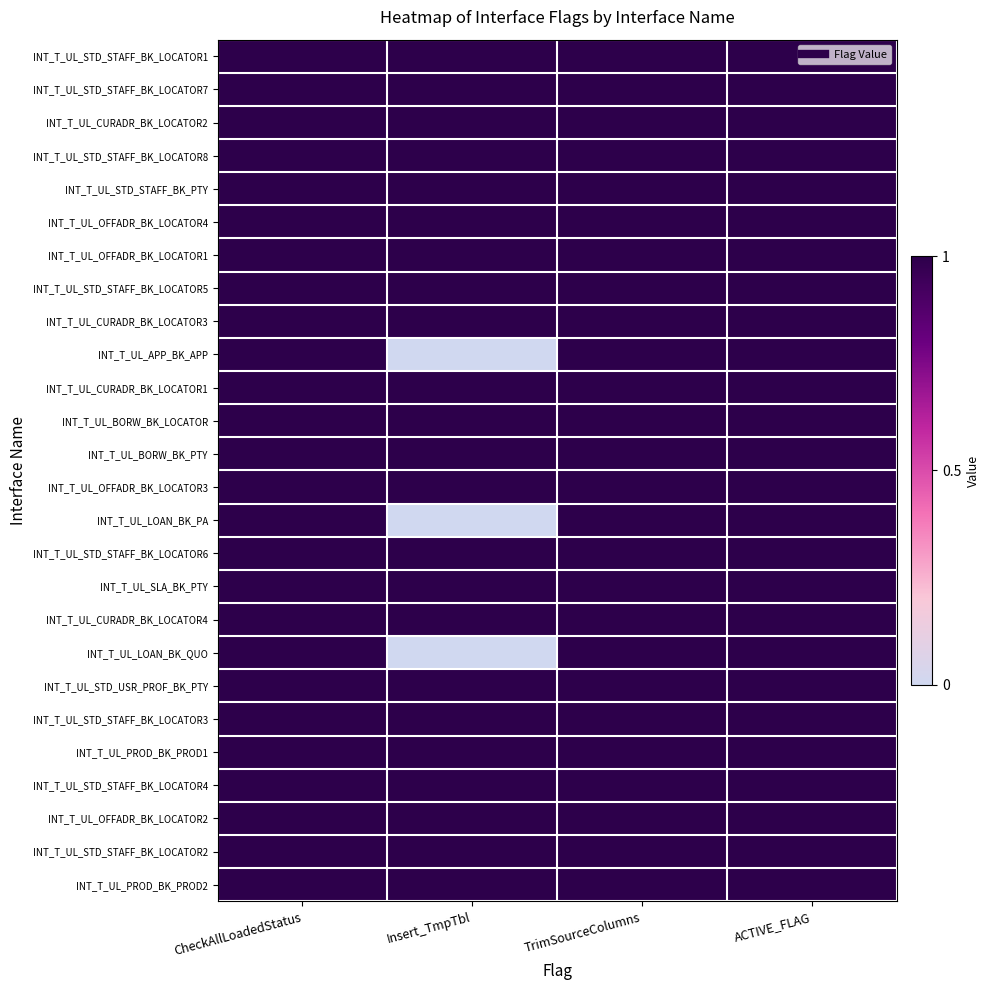

Count the number of data series in this chart.

26